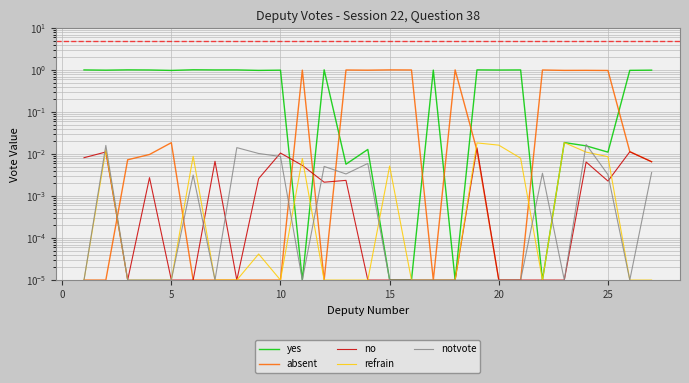

How many intersections are there between no and notvote?

6